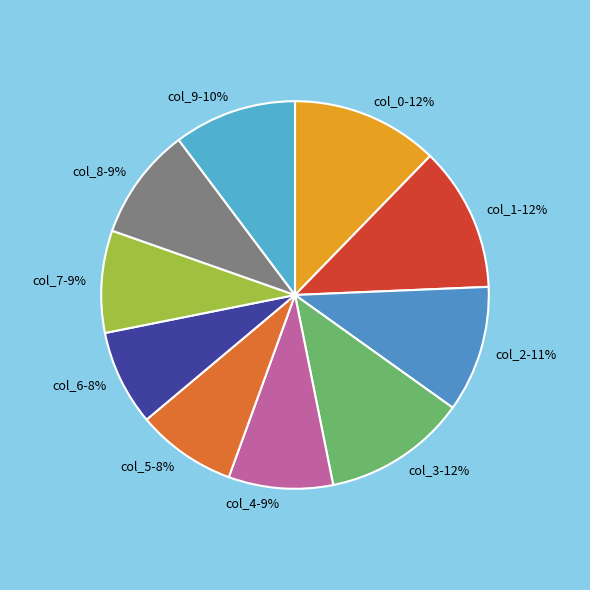

Combined, do col_9-10% and col_1-12% account for over 50%?

No